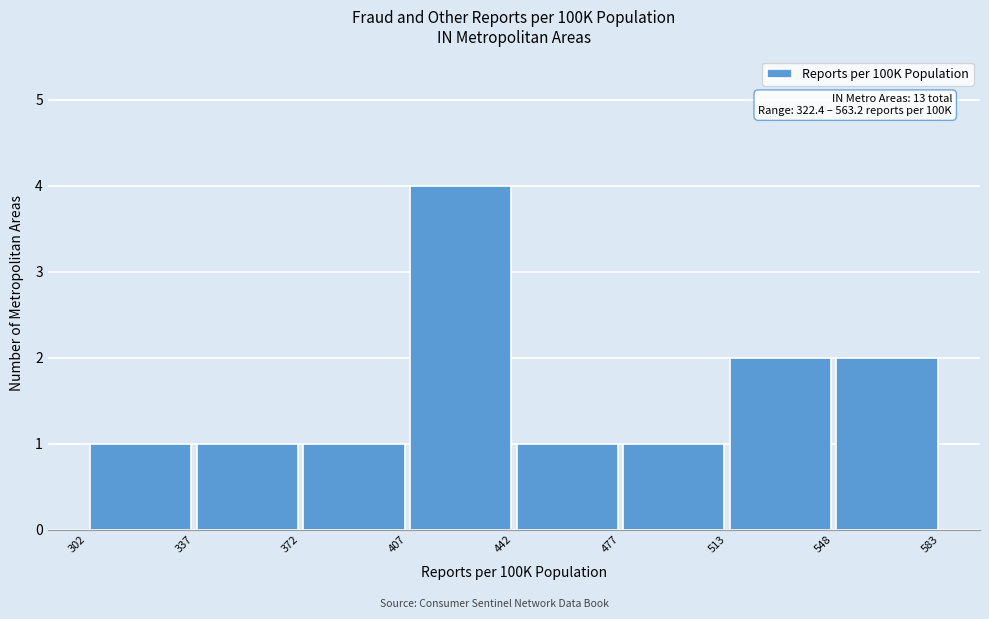

Which range on the x-axis has the tallest bar?

407 to 442